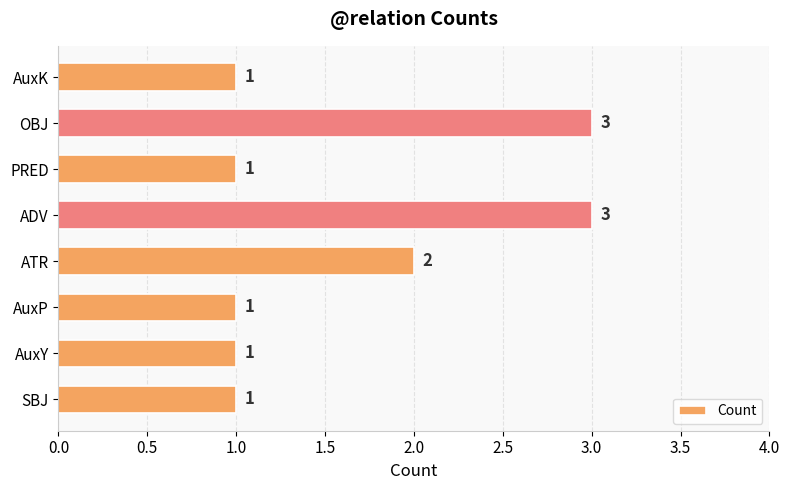

Between PRED and ADV, which is larger?

ADV